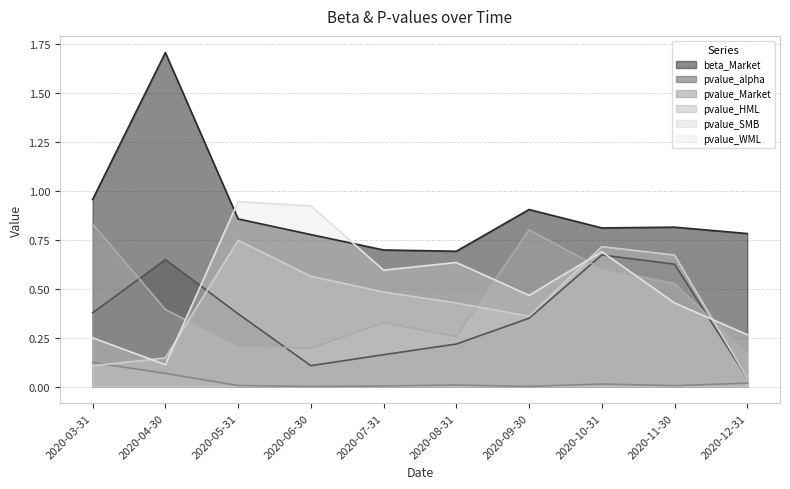

What position from the right is 2020-12-31?

1